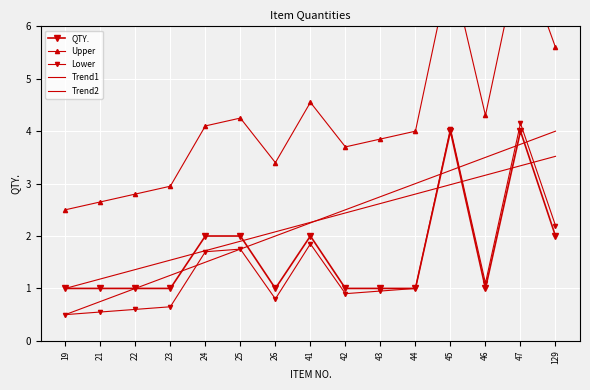

At how many categories does at least one series exceed 5?

3